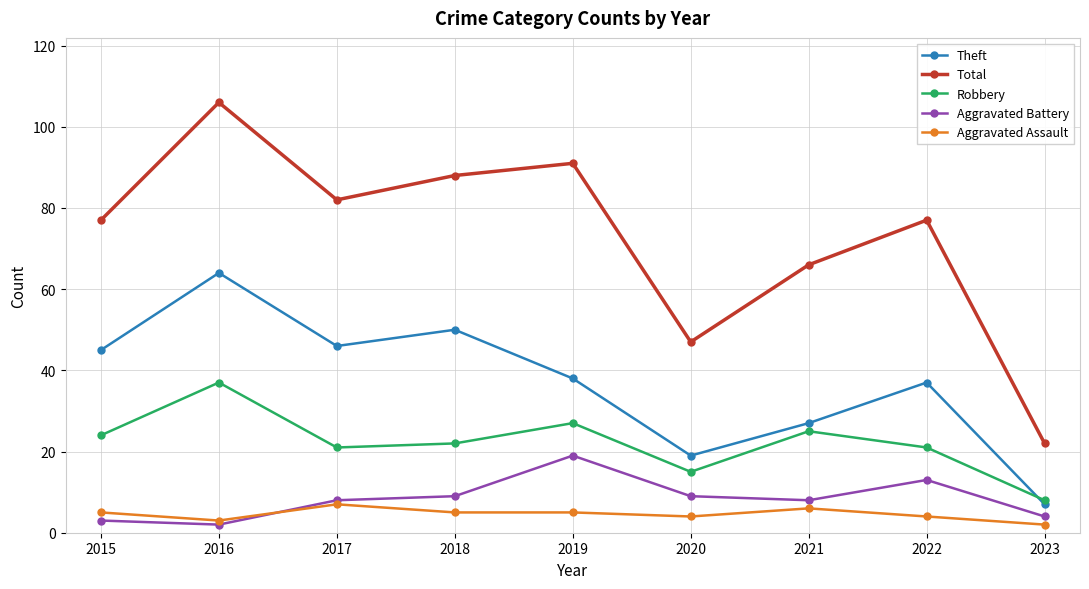

What is the total value across all series at 2022?

152